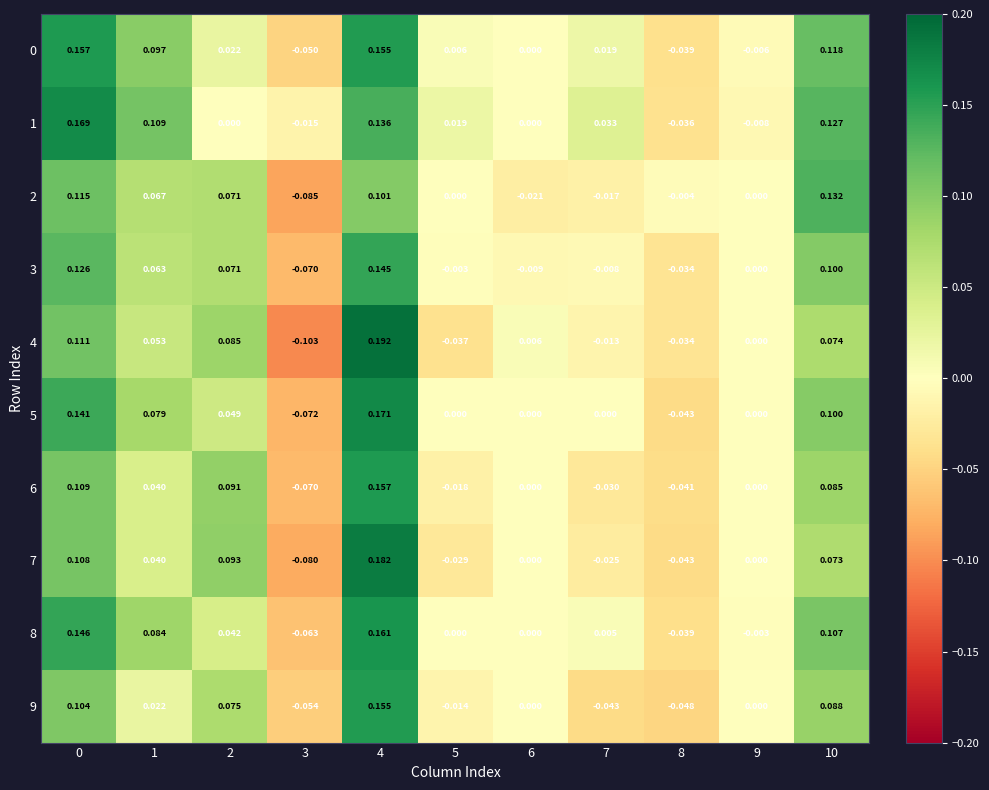

Is the value of 7 at 9 greater than the value of 6 at 2?

No